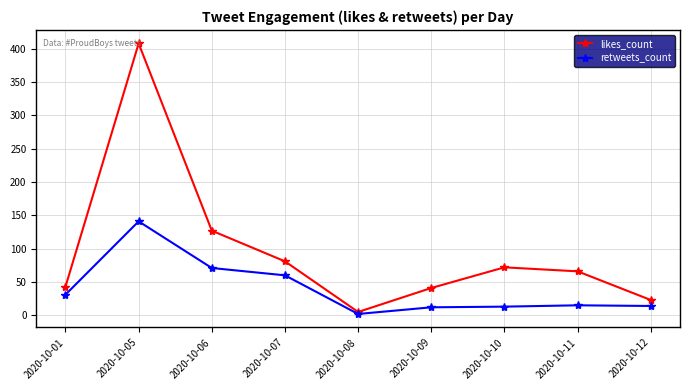

What is the spread (max minus min) of values at 2020-10-12?

9